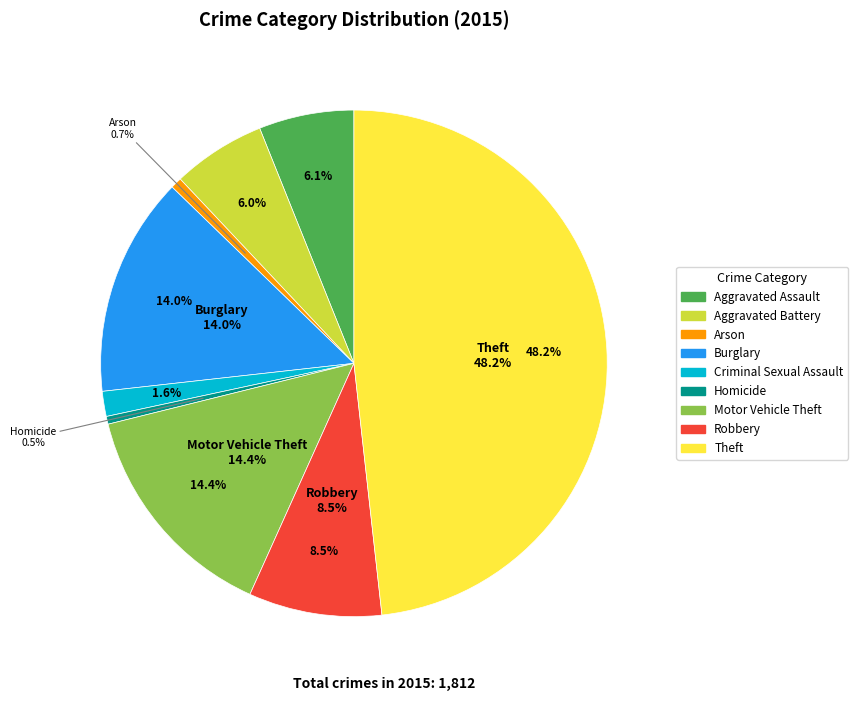

How many slices are in this pie chart?

9